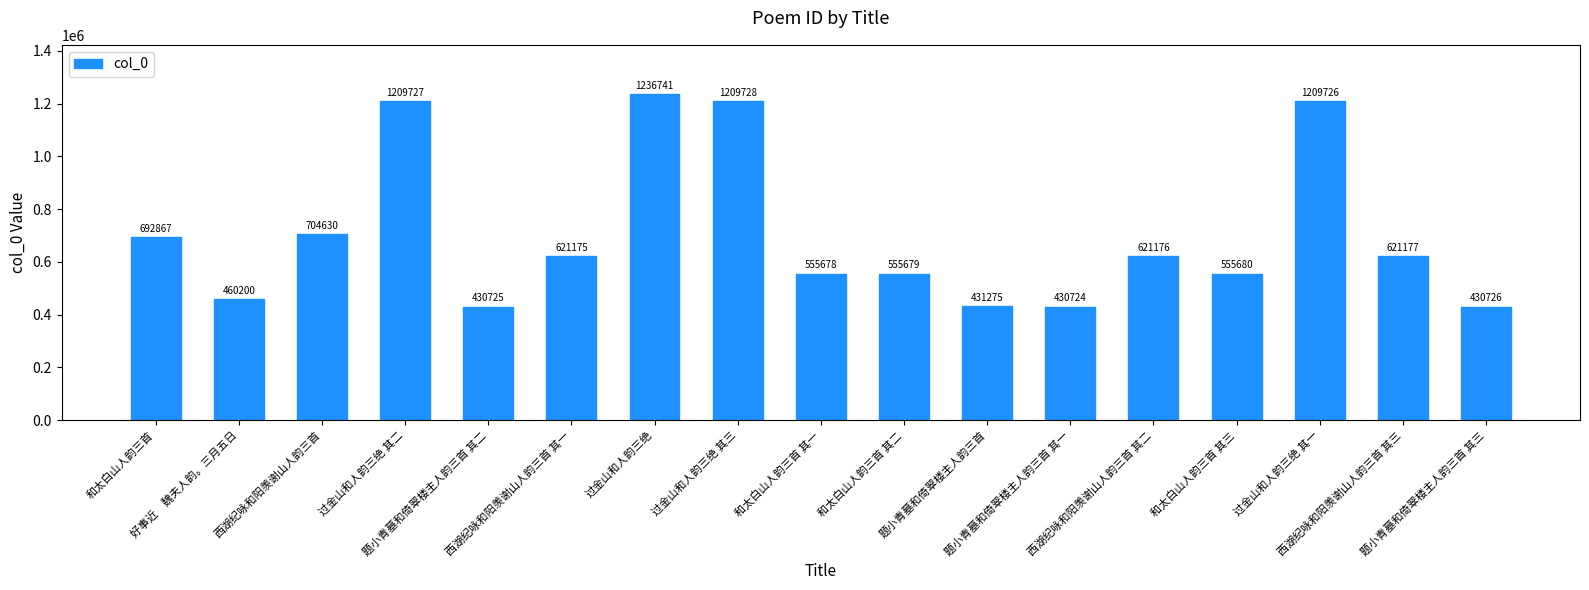

Reading left to right, list all the values displayed in this chart.

692867	460200	704630	1209727	430725	621175	1236741	1209728	555678	555679	431275	430724	621176	555680	1209726	621177	430726